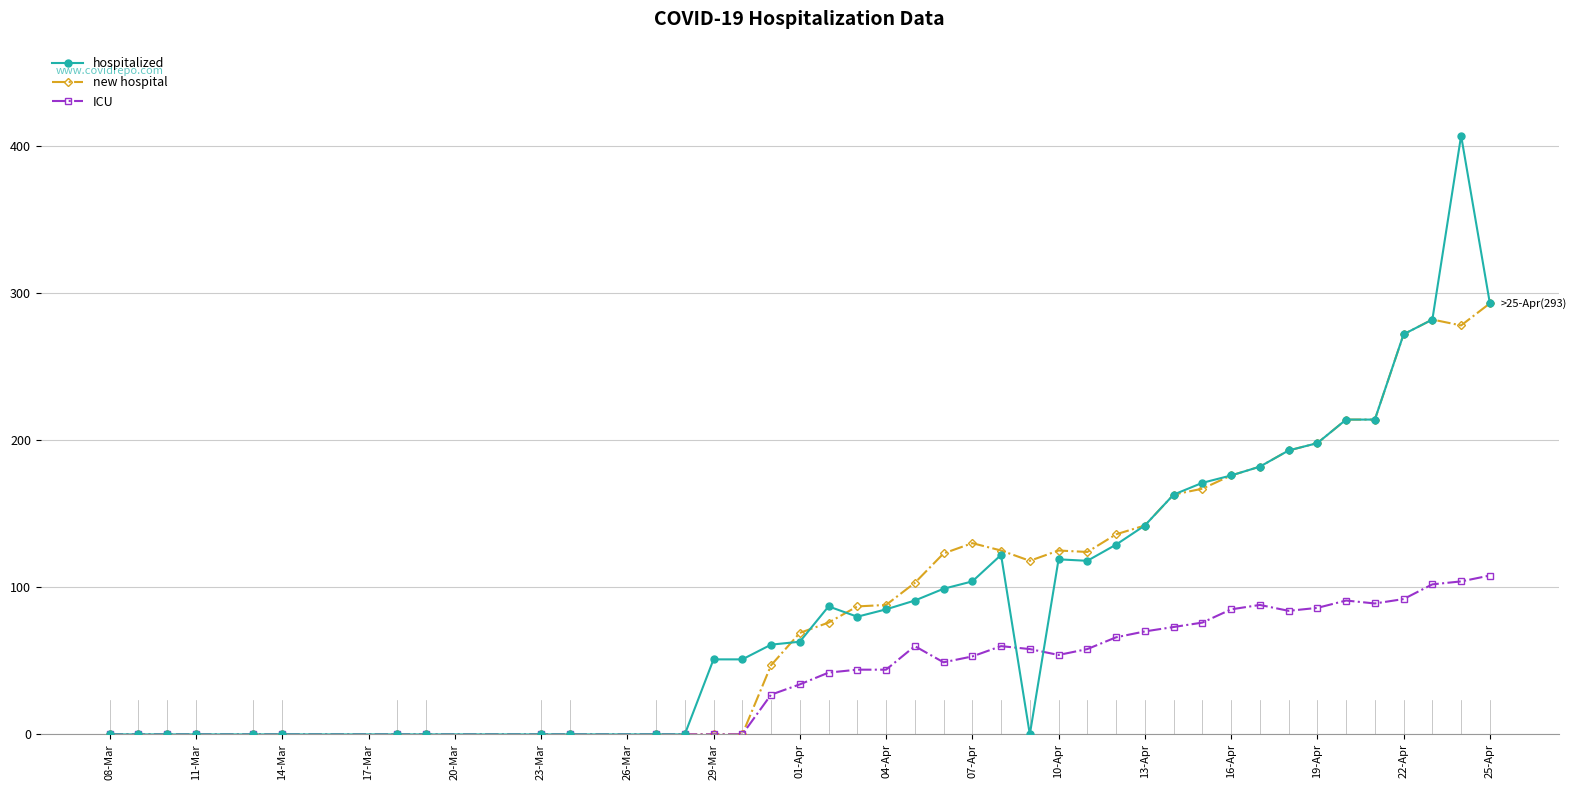

True or false: ICU has more than 2 points higher than both neighbors.

True